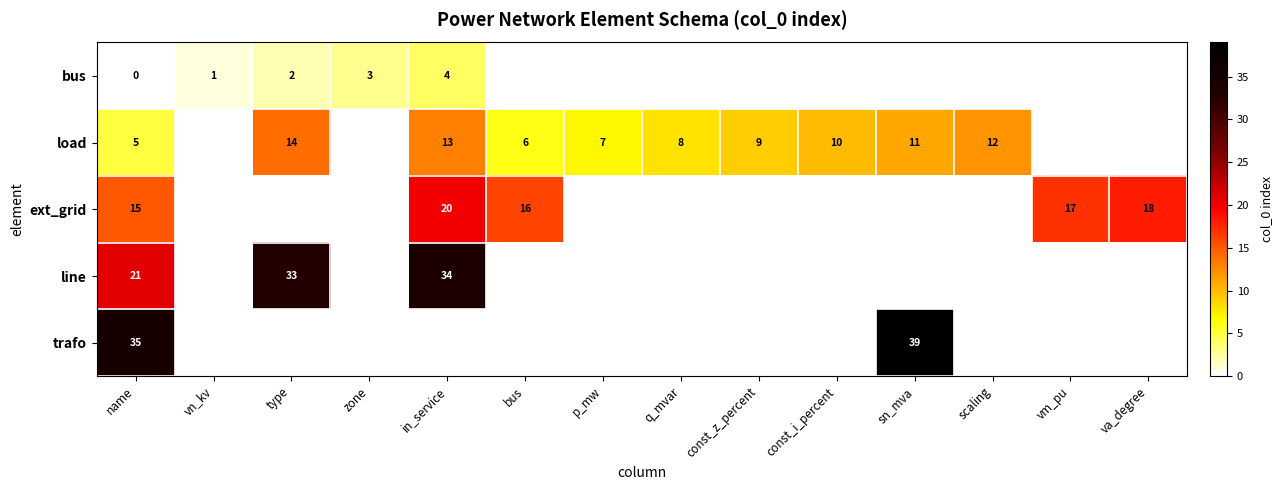

What is the difference between the highest and lowest values at in_service?

30.0